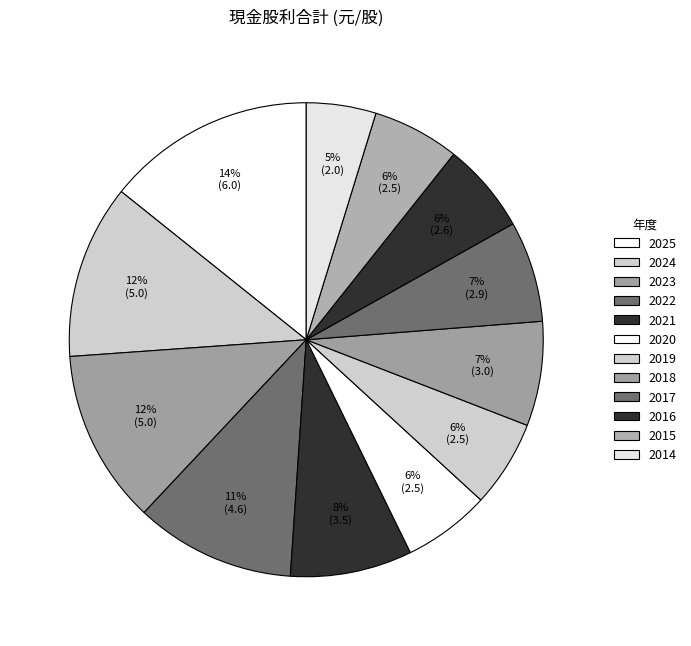

What is the change in value from 2019 to 2014?

-0.5